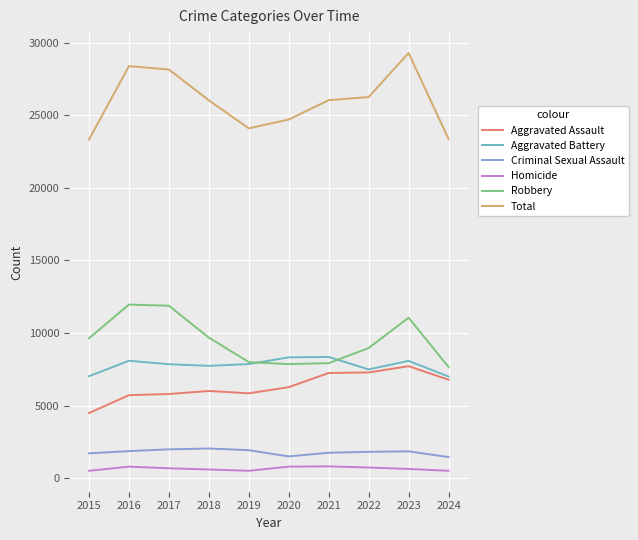

Which series has the largest total across all categories?

Total